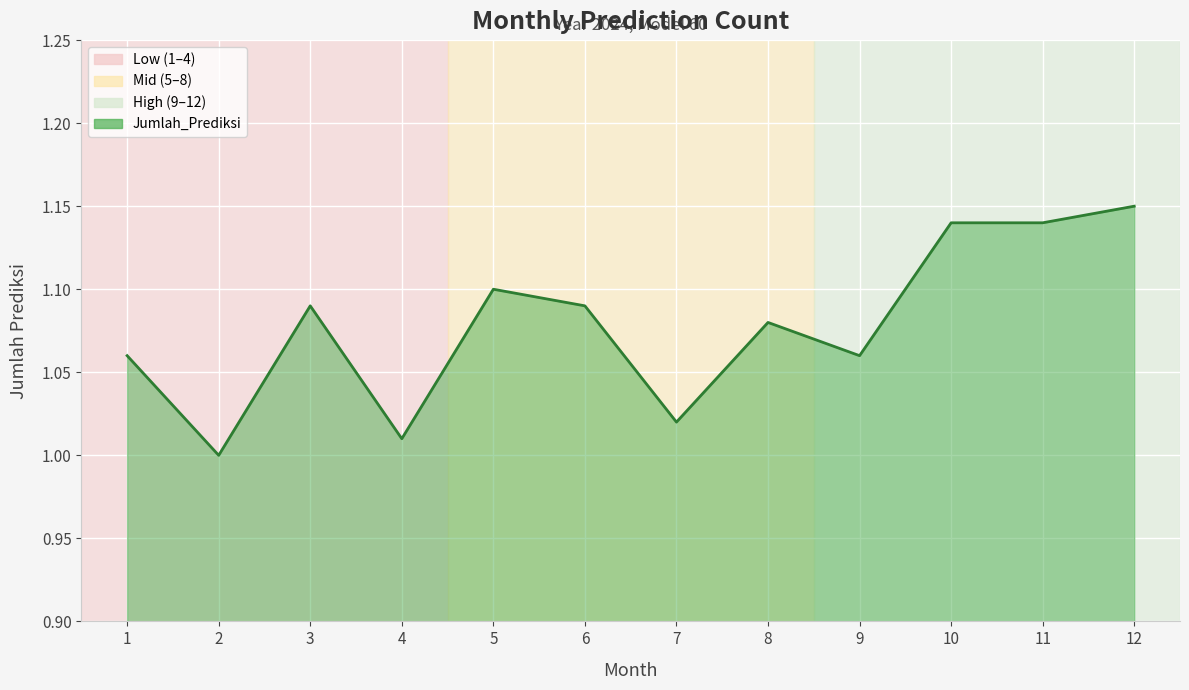

Does the chart have visible grid lines?

Yes